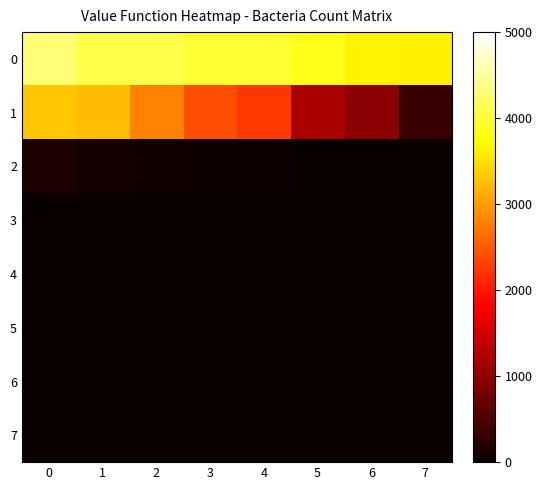

At how many categories does at least one series exceed 2634?

8